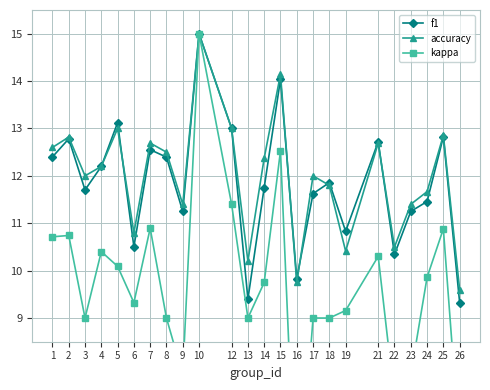

Where is the first local maximum for f1?

2